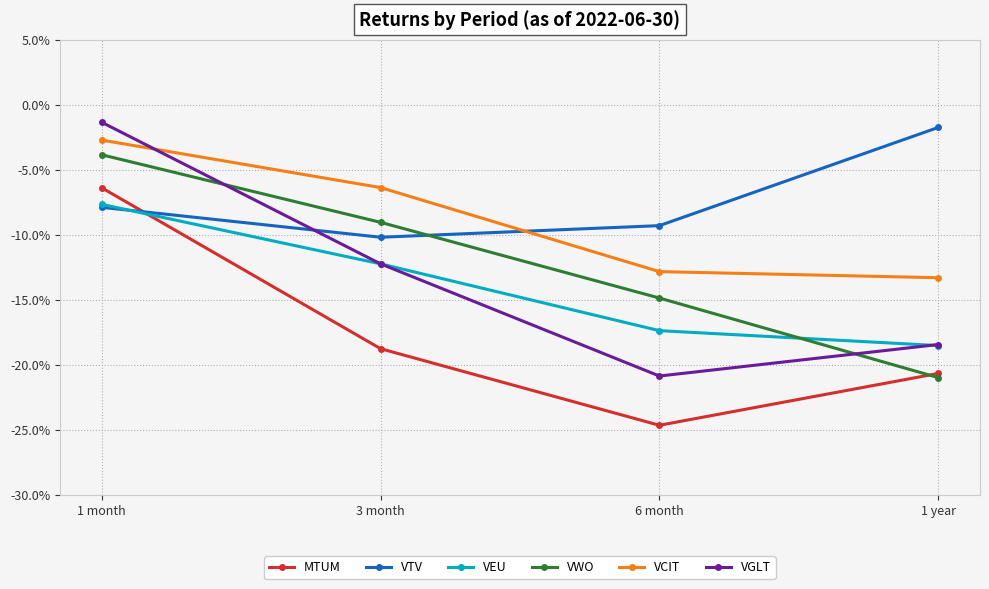

At which label is VEU closest to 0?

1 month